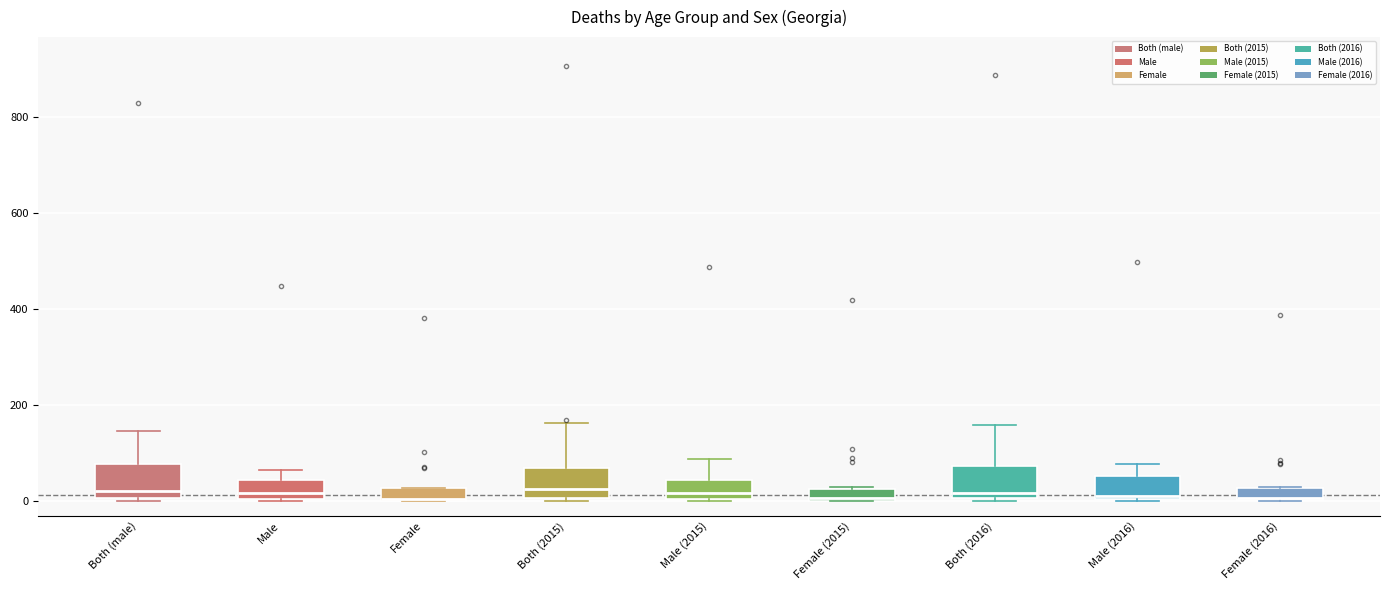

Where is the lower edge of the box for Female (2016) on the y-axis? The values are not printed on the chart, so give them approximately, as read against the axis.

0